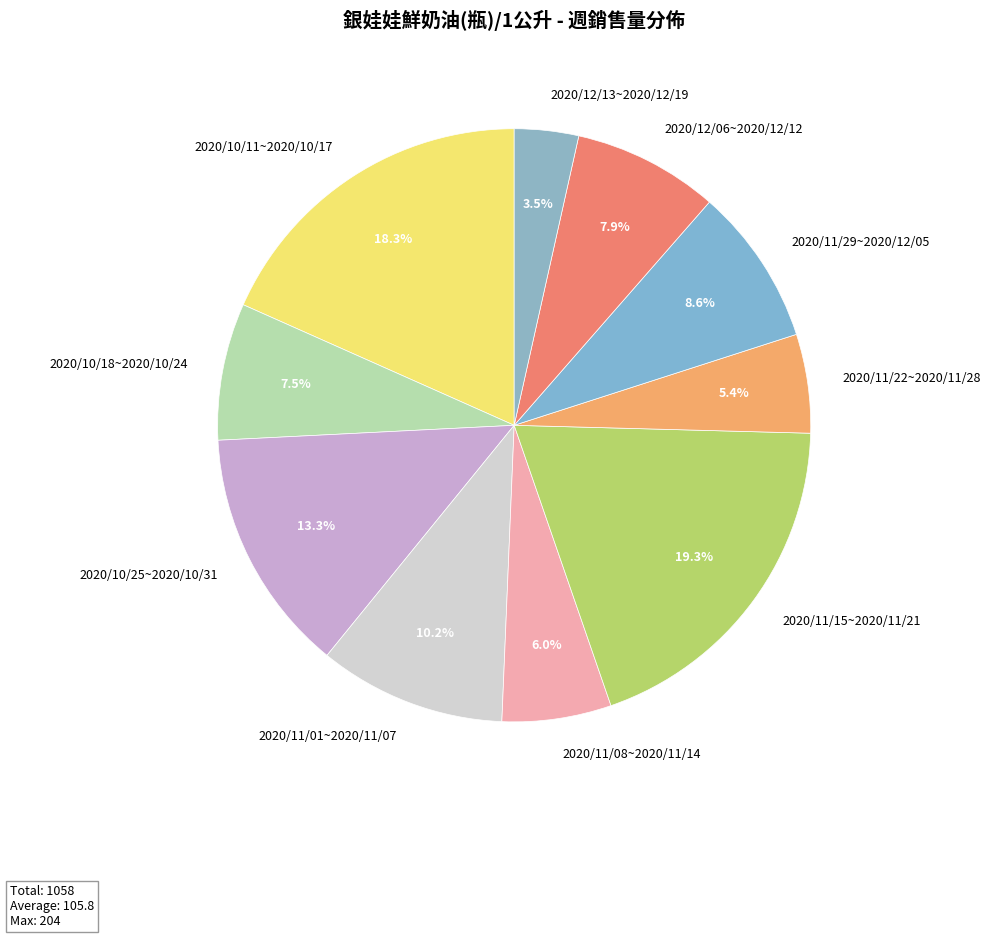

Combined, what portion of the pie is 2020/11/15~2020/11/21 and 2020/10/25~2020/10/31?

32.6%